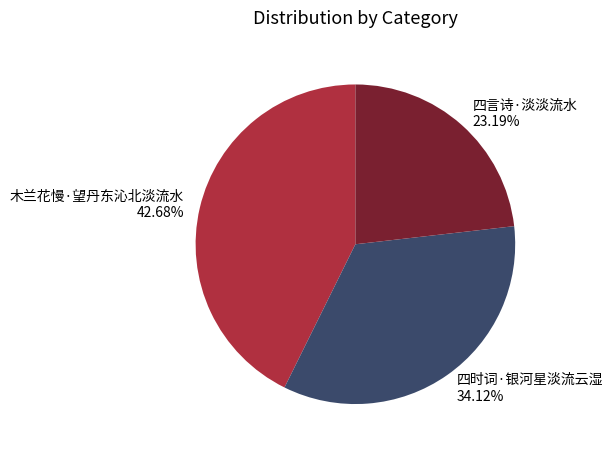

How much of the chart is everything except 四言诗·淡淡流水?

76.8%